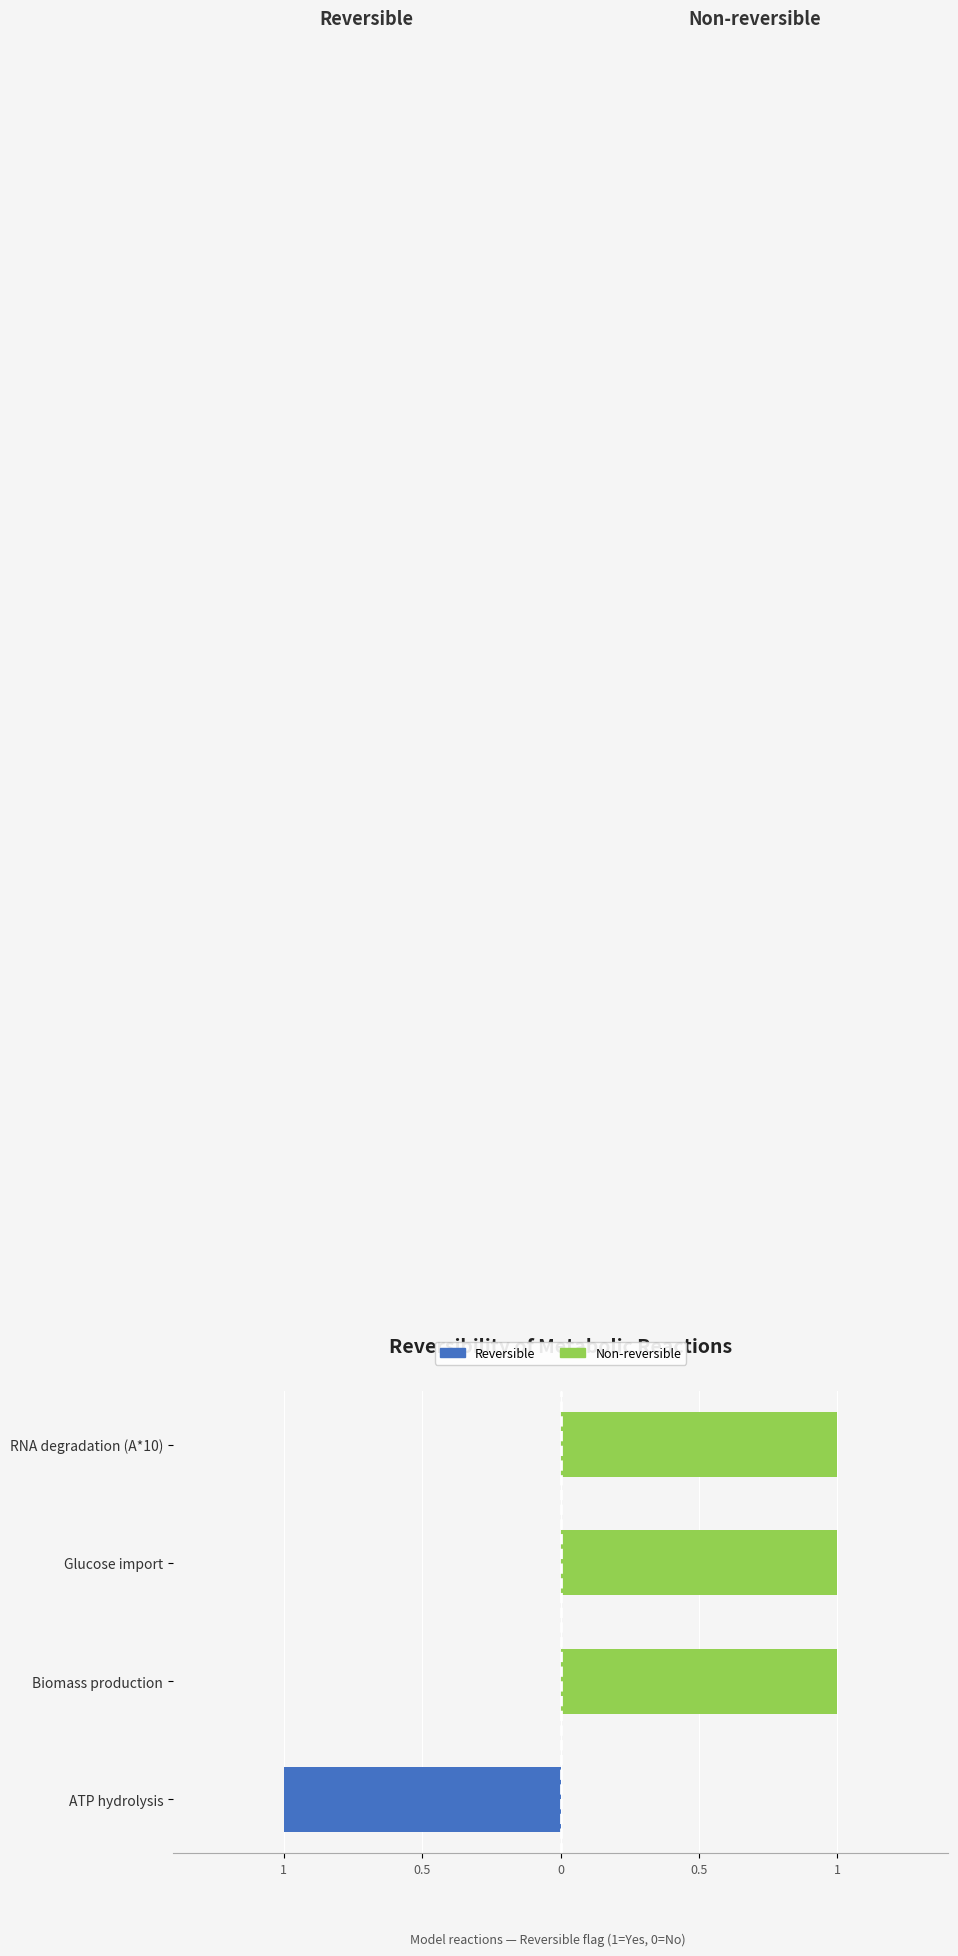

What are all the series names shown in the legend?

Reversible, Non-reversible